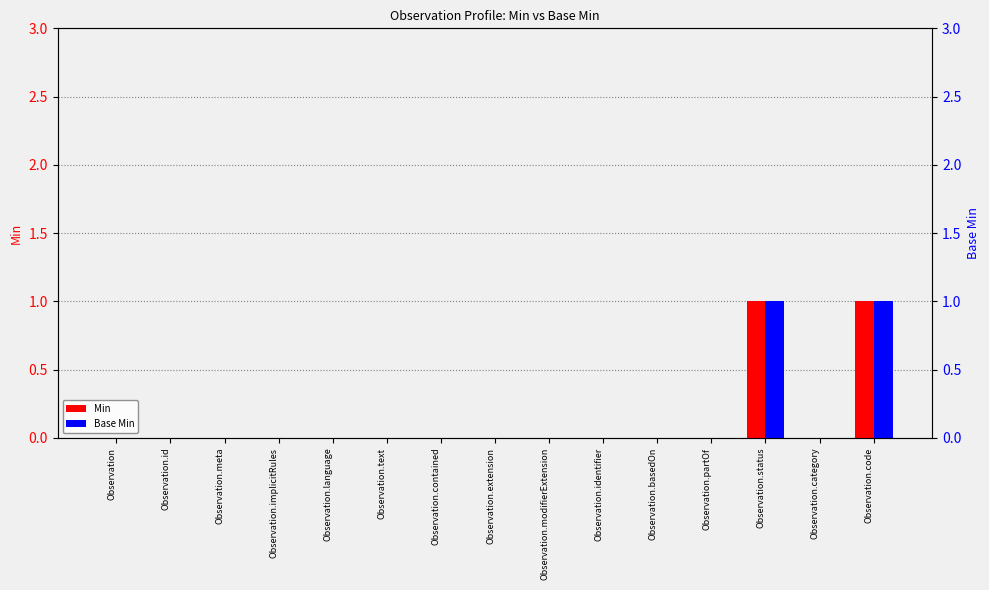

What is the label of the 2nd bar from the left?

Observation.id